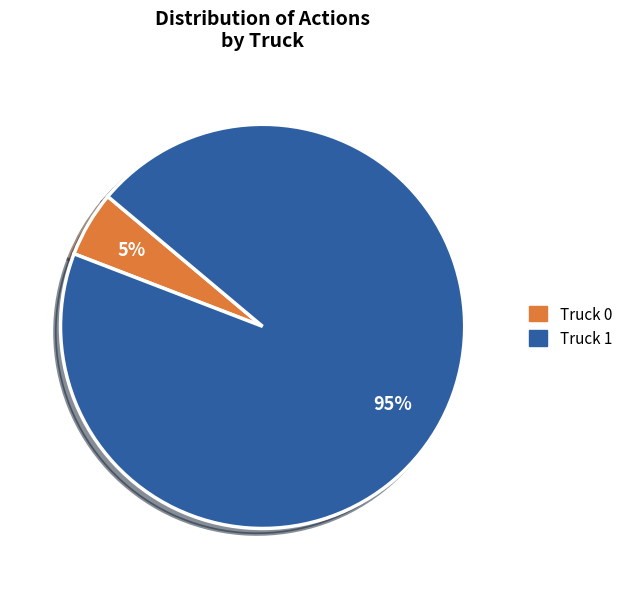

What percentage is the Truck 0 slice, to the nearest percent?

5%